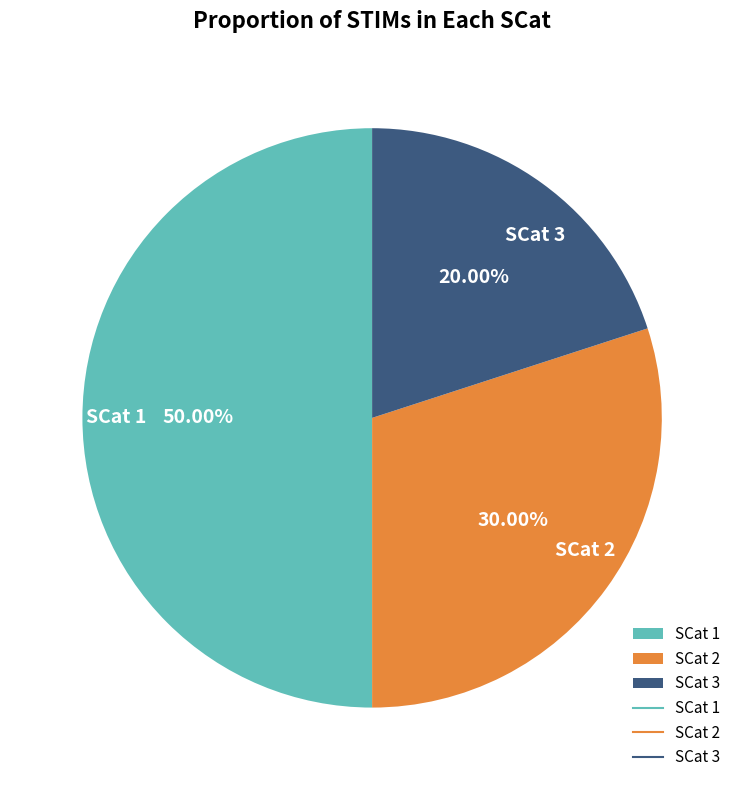

Which has a higher value, SCat 3 or SCat 1?

SCat 1